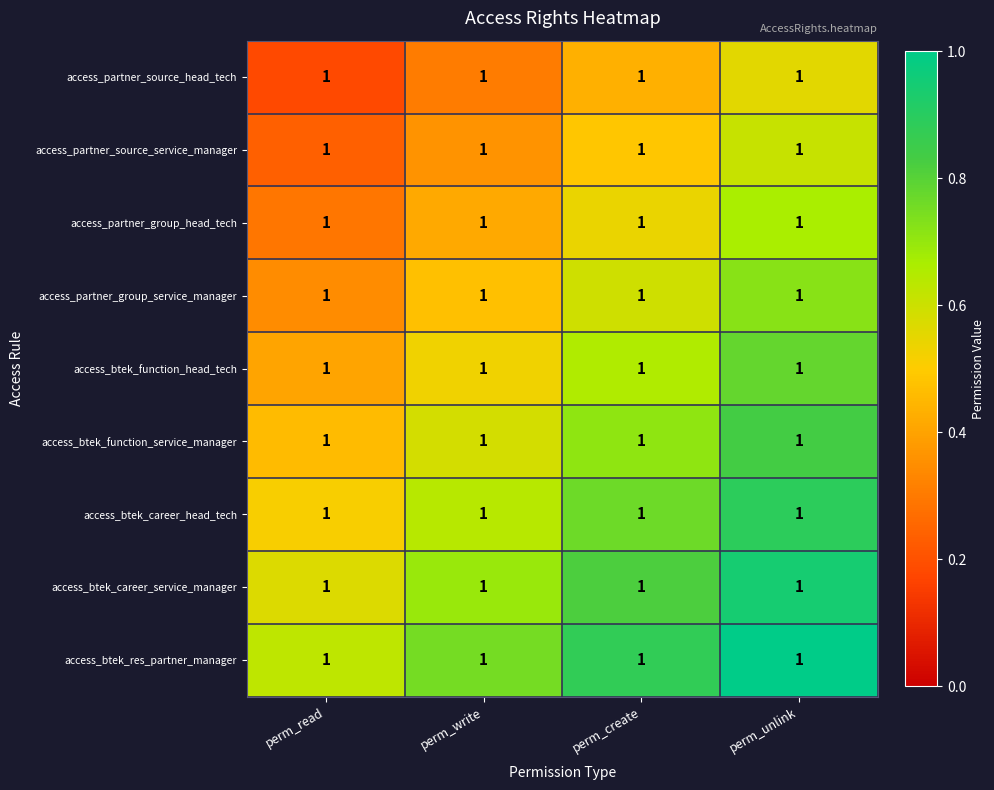

What is the total value across all series at perm_write?

4.8